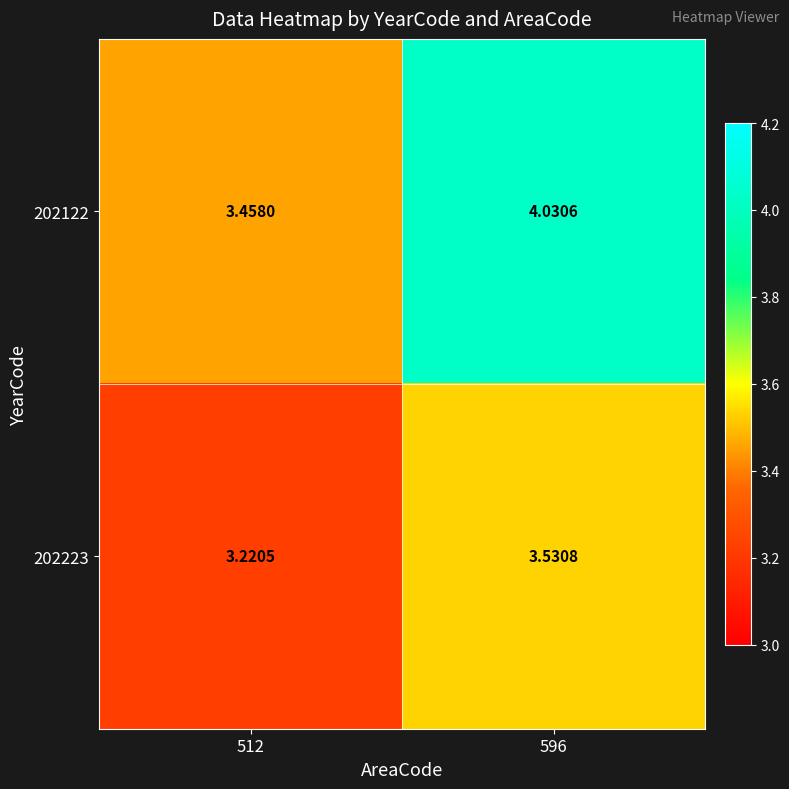

Is the value of 202122 at 512 greater than the value of 202223 at 596?

No